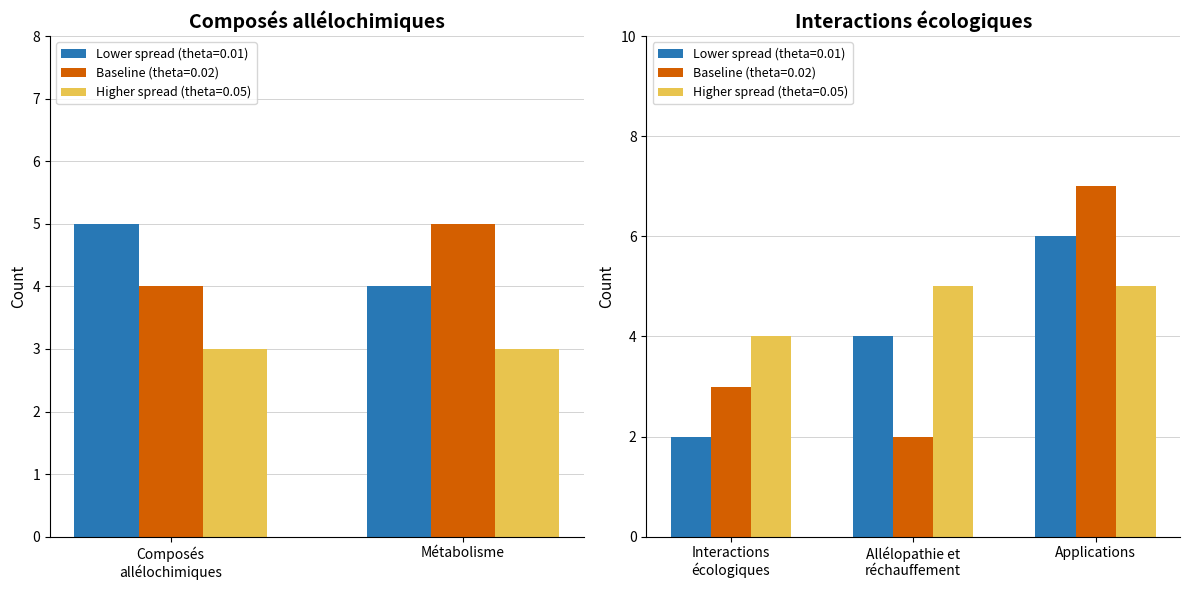

What position from the right is Applications?

1